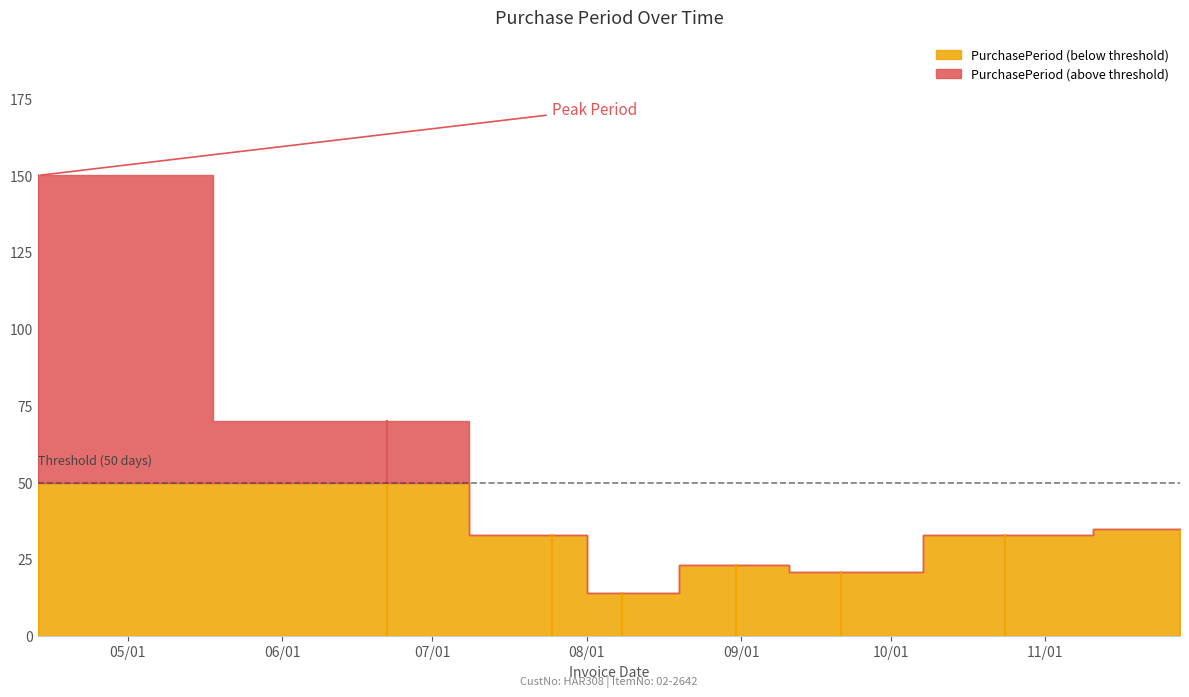

Reading left to right, what are all the values shown in this chart?

150	70	33	14	23	21	33	35